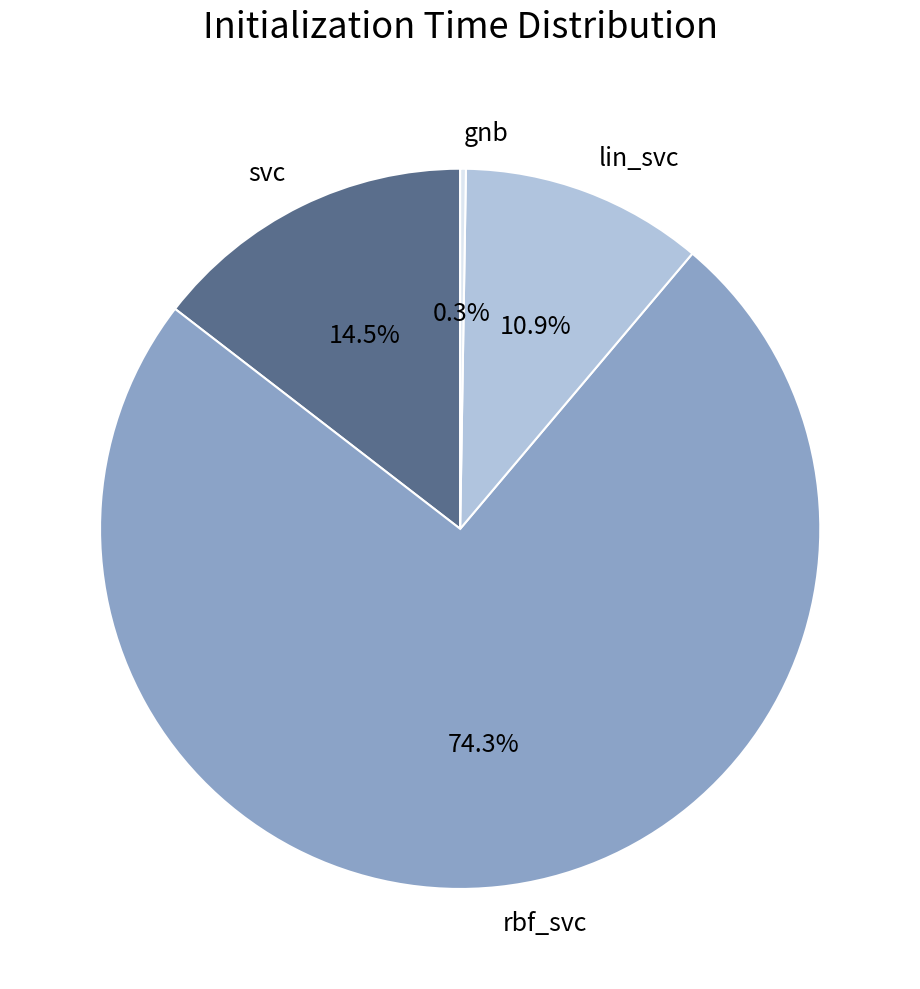

Does rbf_svc account for over 50% of the chart?

Yes